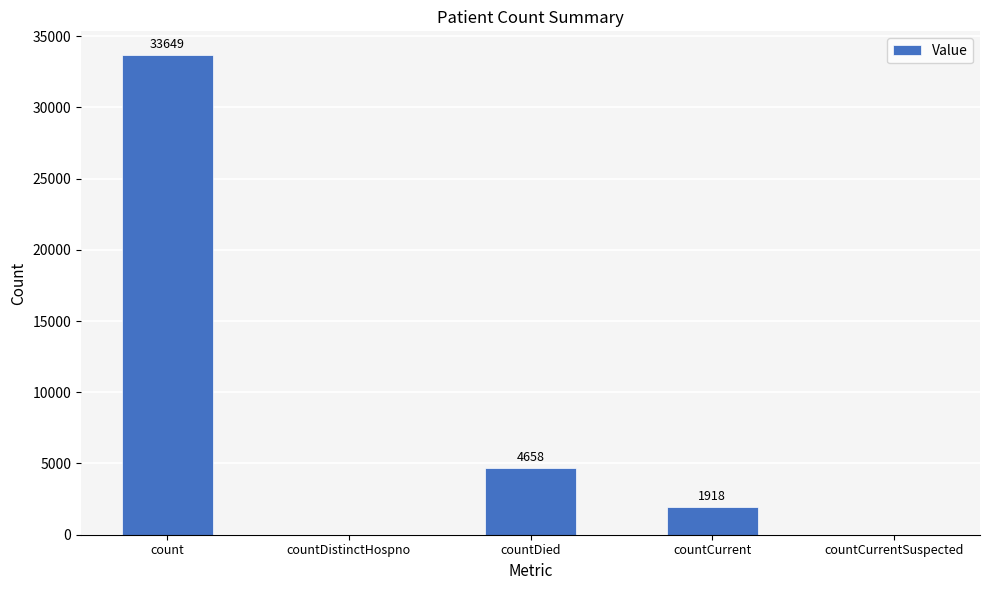

At which label does the data first exceed 1918?

count